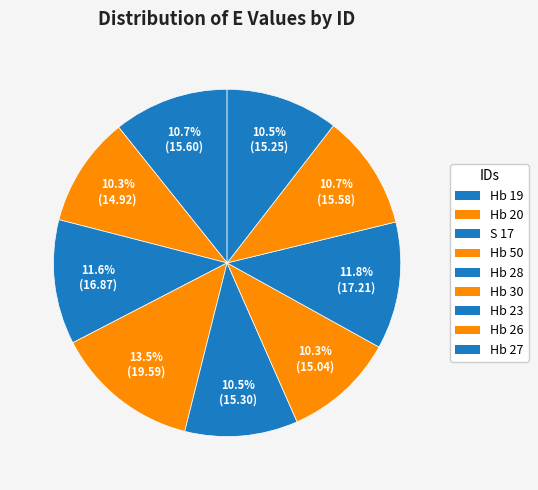

To the nearest percent, what is the combined percentage of Hb 50 and Hb 28?

24%